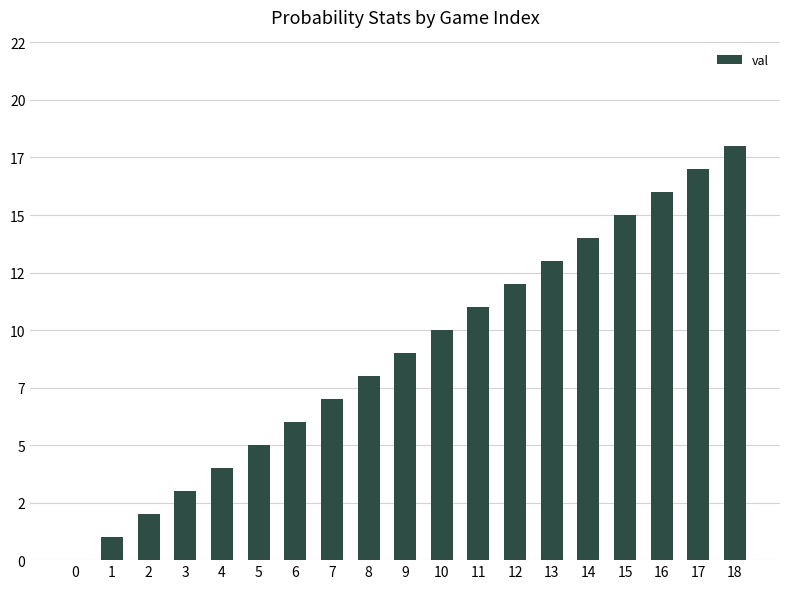

What is the greatest value displayed?

18